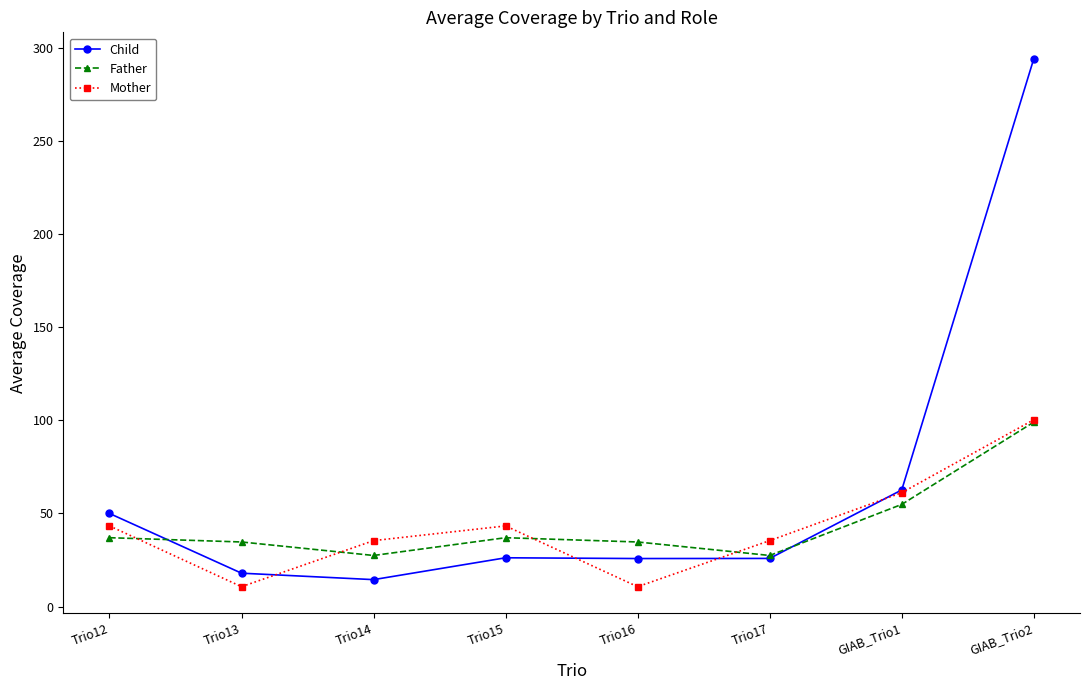

What are all the series names shown in the legend?

Child, Father, Mother